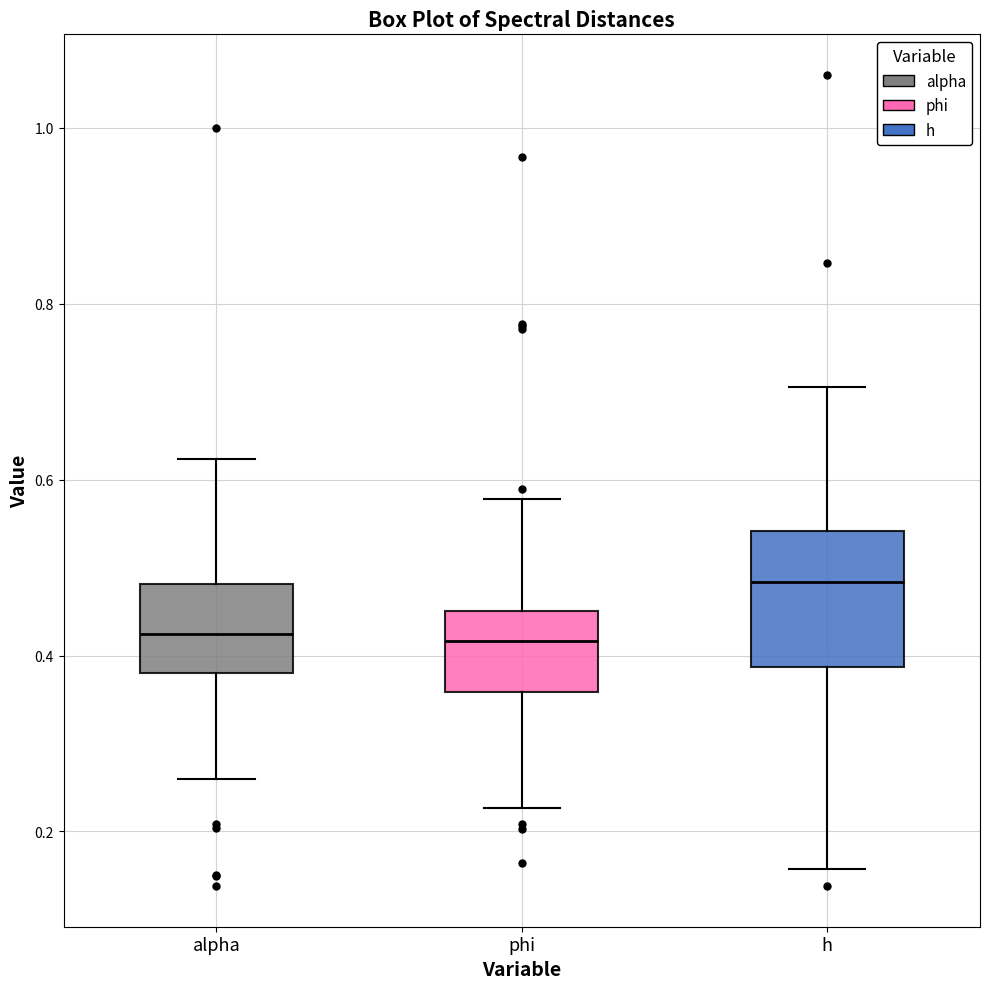

Reading left to right, read every box against the y-axis: the position of its median line, the range the box covers, and the ends of its whiskers. The values are not printed on the chart, so give them approximately, as read against the axis.

alpha: median 0.42, box 0.38 to 0.48, whiskers 0.26 to 0.62
phi: median 0.42, box 0.36 to 0.46, whiskers 0.22 to 0.58
h: median 0.48, box 0.38 to 0.54, whiskers 0.16 to 0.70